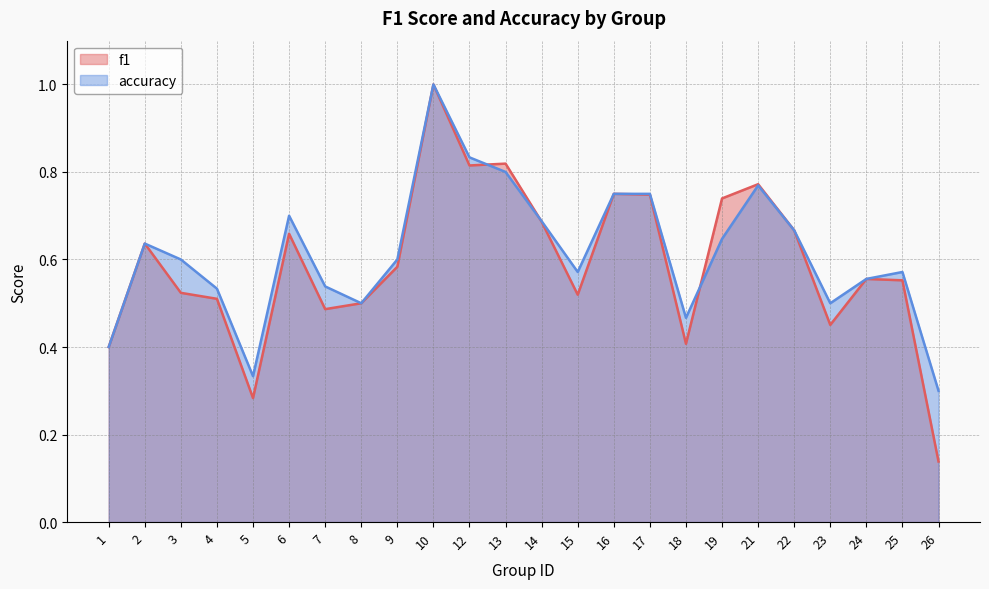

How many f1 values are between 0 and 1?

24